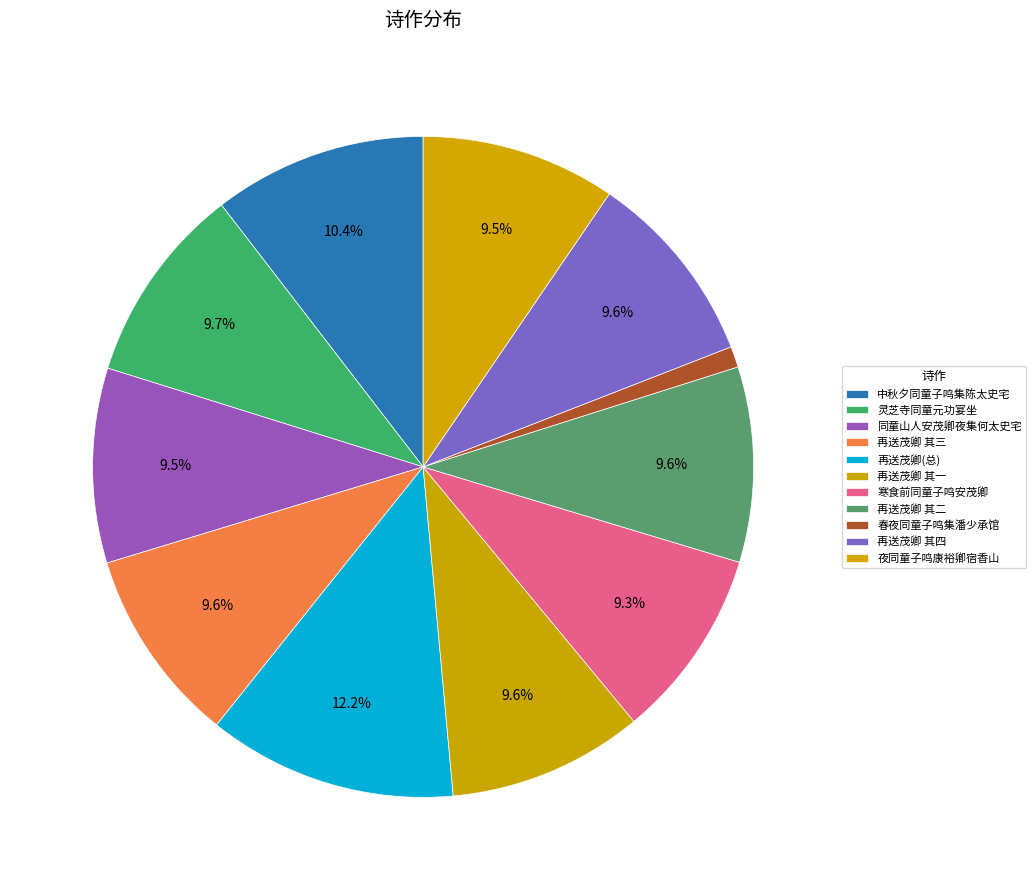

Count the number of slices in the pie.

11